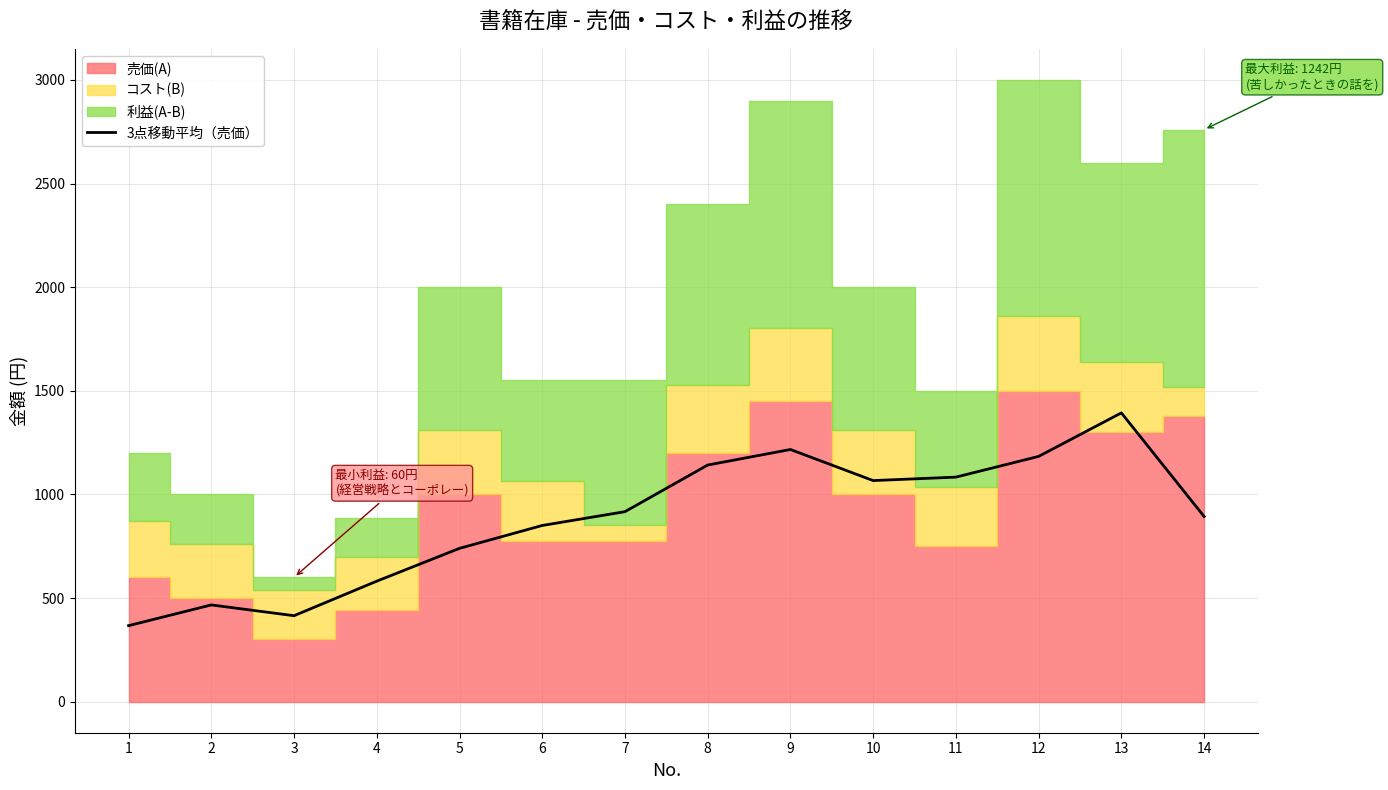

List the labels in order of value, smallest first.

1, 3, 2, 4, 5, 6, 14, 7, 10, 11, 8, 12, 9, 13